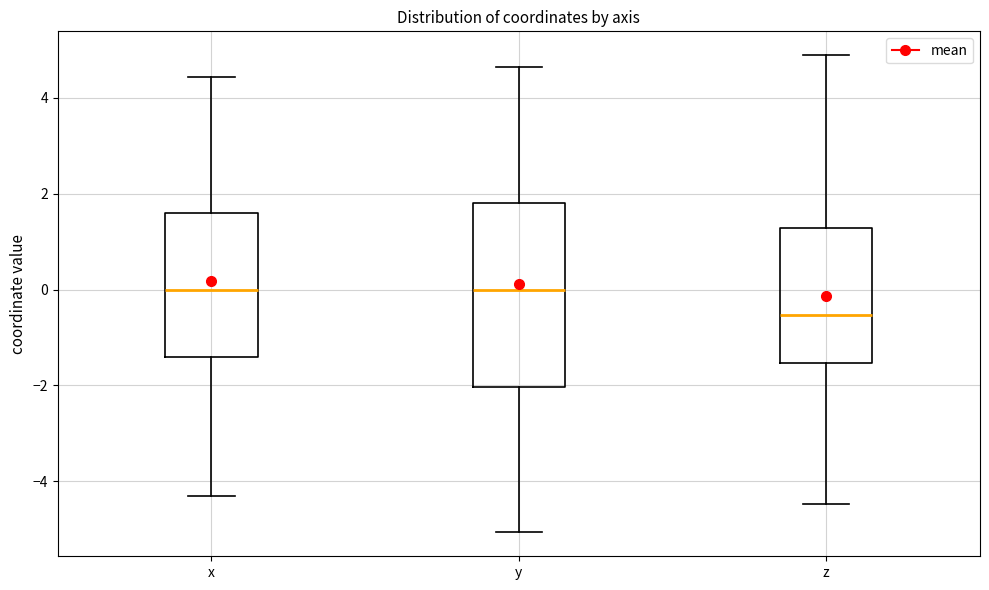

Reading left to right, transcribe this box plot: for each box, give where its median line is, the range the box spans, and where its two whiskers end, as read against the y-axis. The values are not printed on the chart, so give them approximately, as read against the axis.

x: median 0.0, box -1.4 to 1.6, whiskers -4.4 to 4.4
y: median 0.0, box -2.0 to 1.8, whiskers -5.0 to 4.6
z: median -0.6, box -1.6 to 1.2, whiskers -4.4 to 4.8